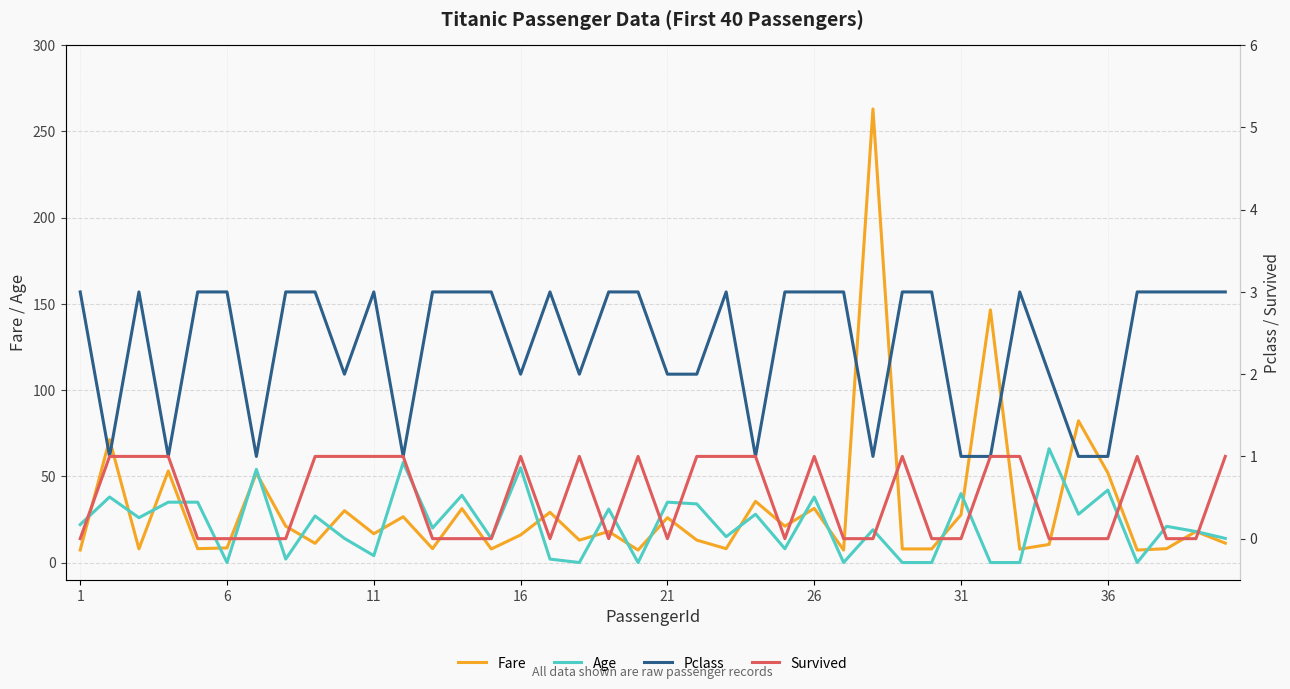

True or false: Survived and Fare intersect in this chart.

False